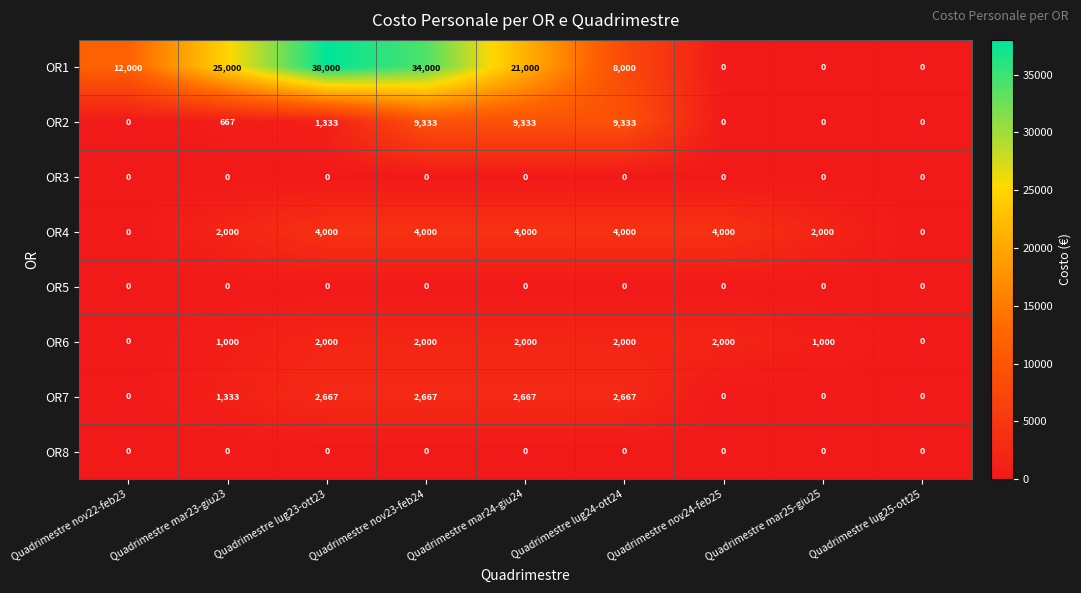

At which category is the sum across all series the highest?

Quadrimestre nov23-feb24